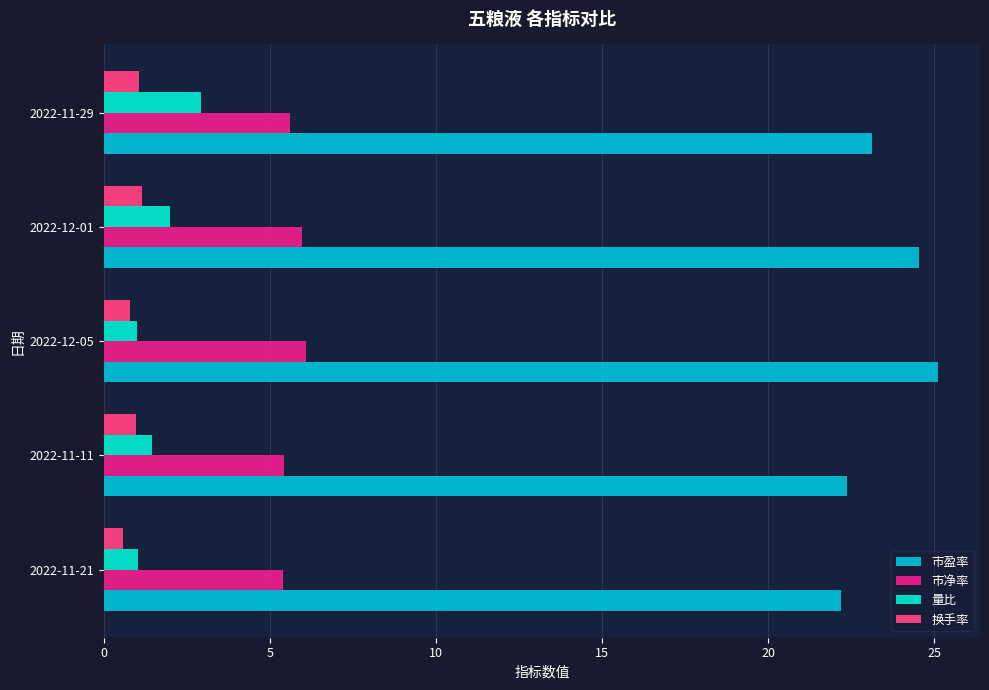

What is the maximum value for 量比?

2.9